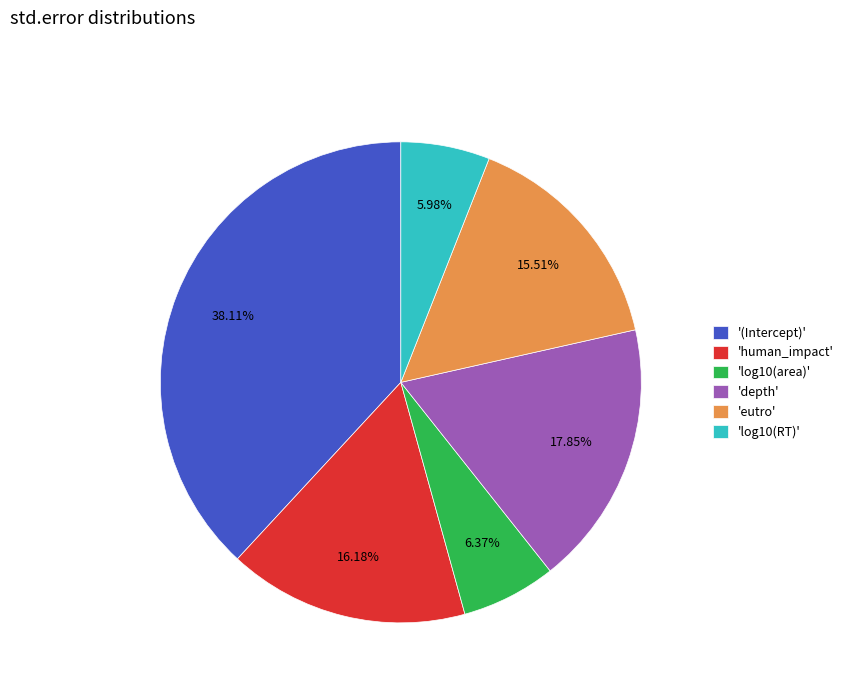

Is there any slice that represents more than half of the pie?

No